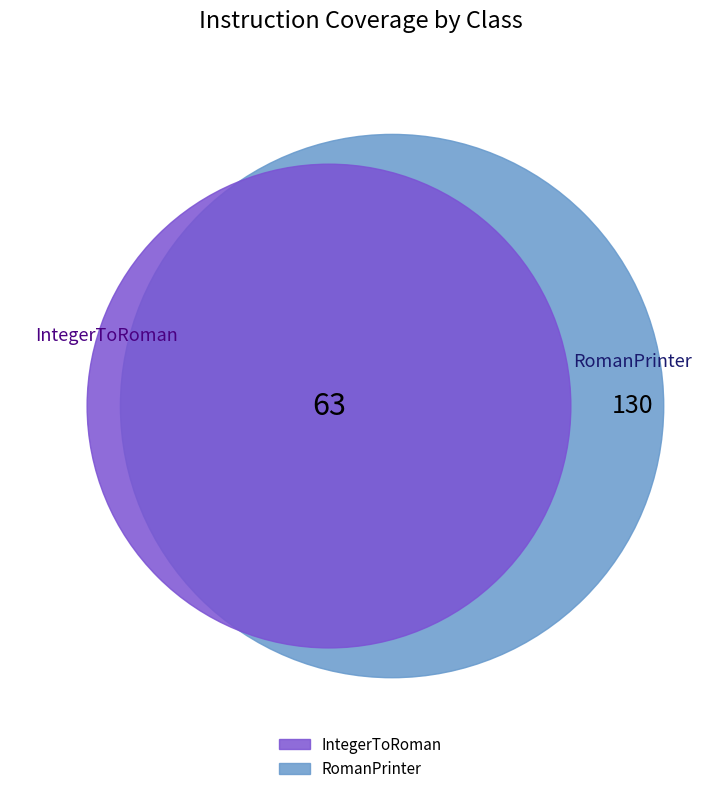

What is the ratio of the value at IntegerToRoman to the value at RomanPrinter?

0.5